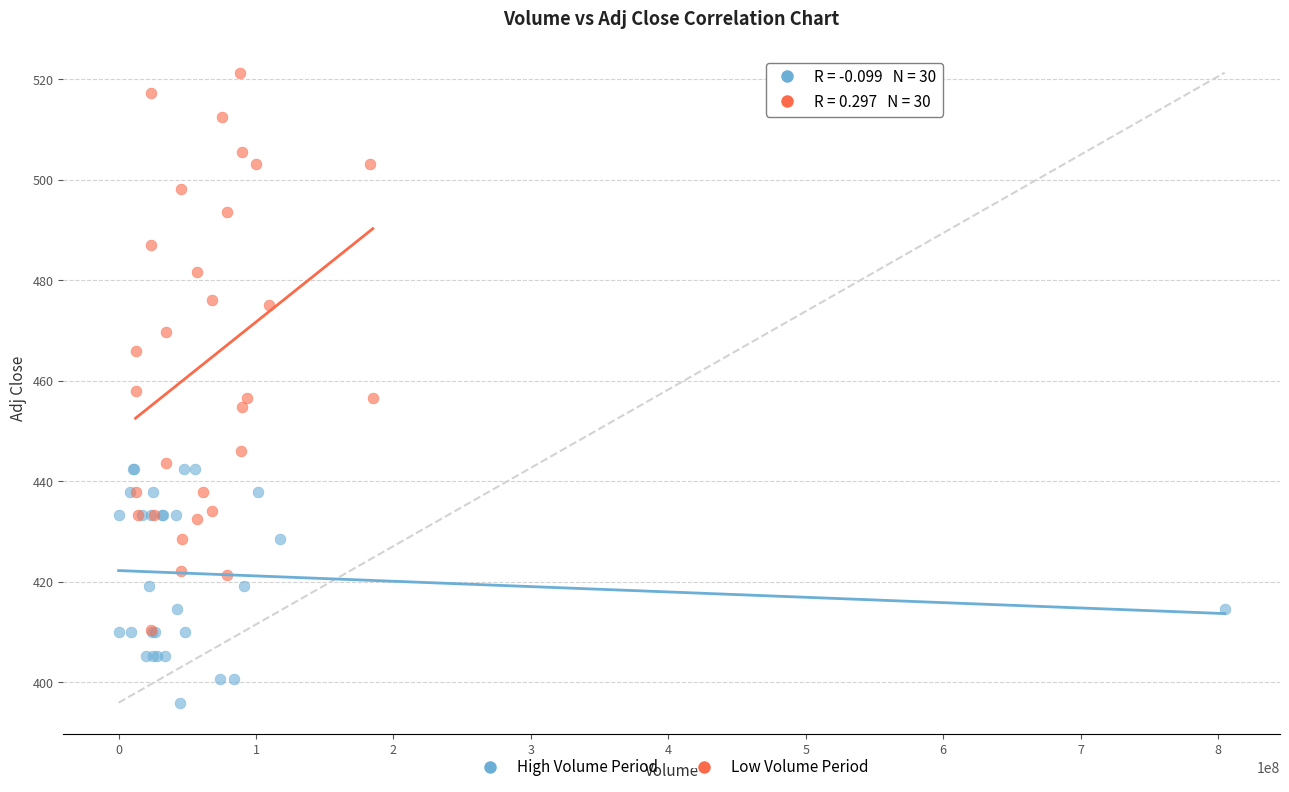

Which series contains the lowest Y value?

High Volume Period